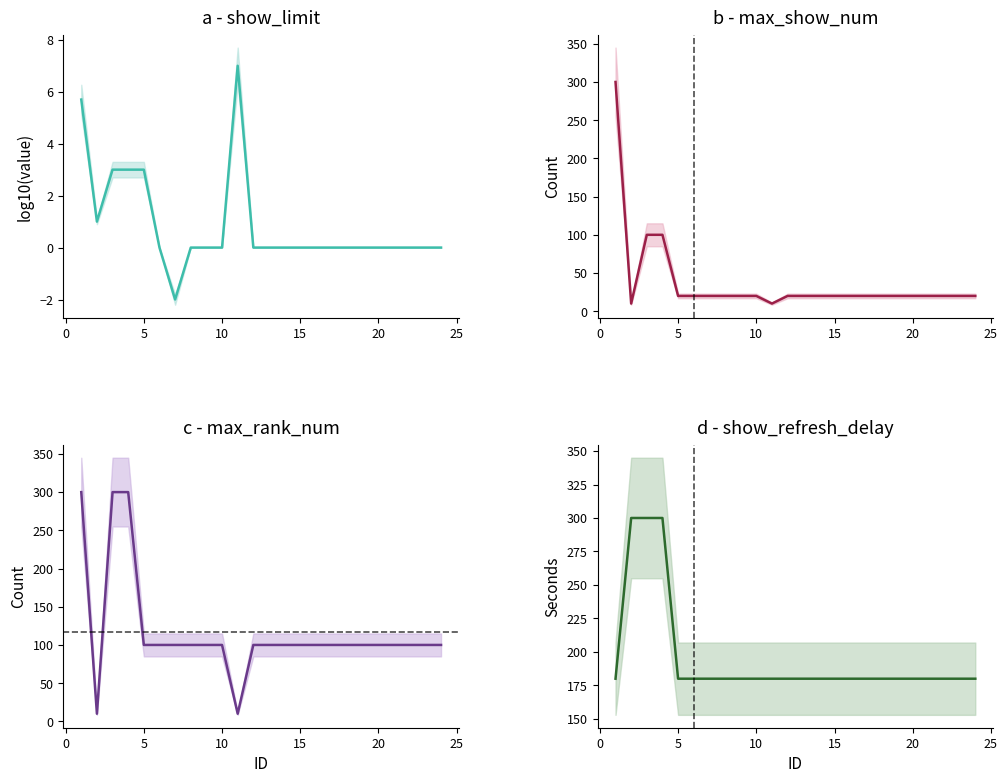

True or false: max_show_num and show_limit cross at least once.

False